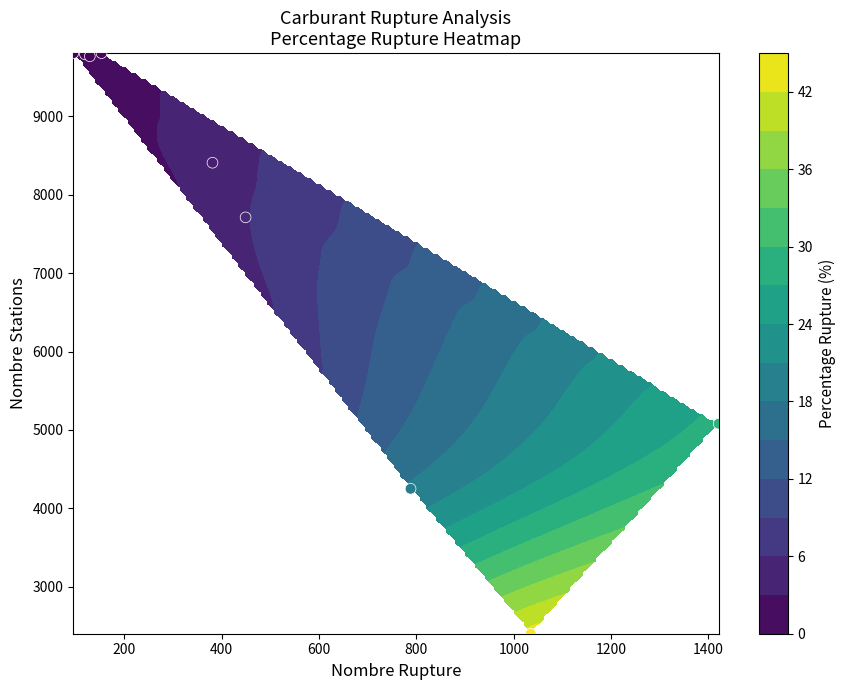

Is it true that the value at 800 is 3538?

False